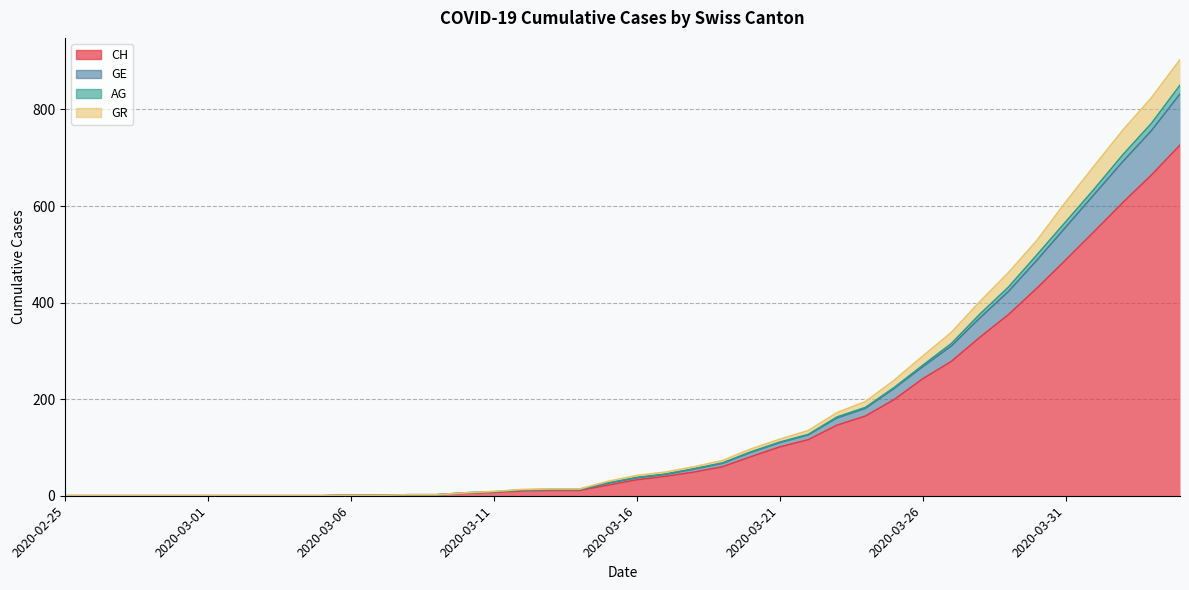

True or false: AG and GR intersect in this chart.

False